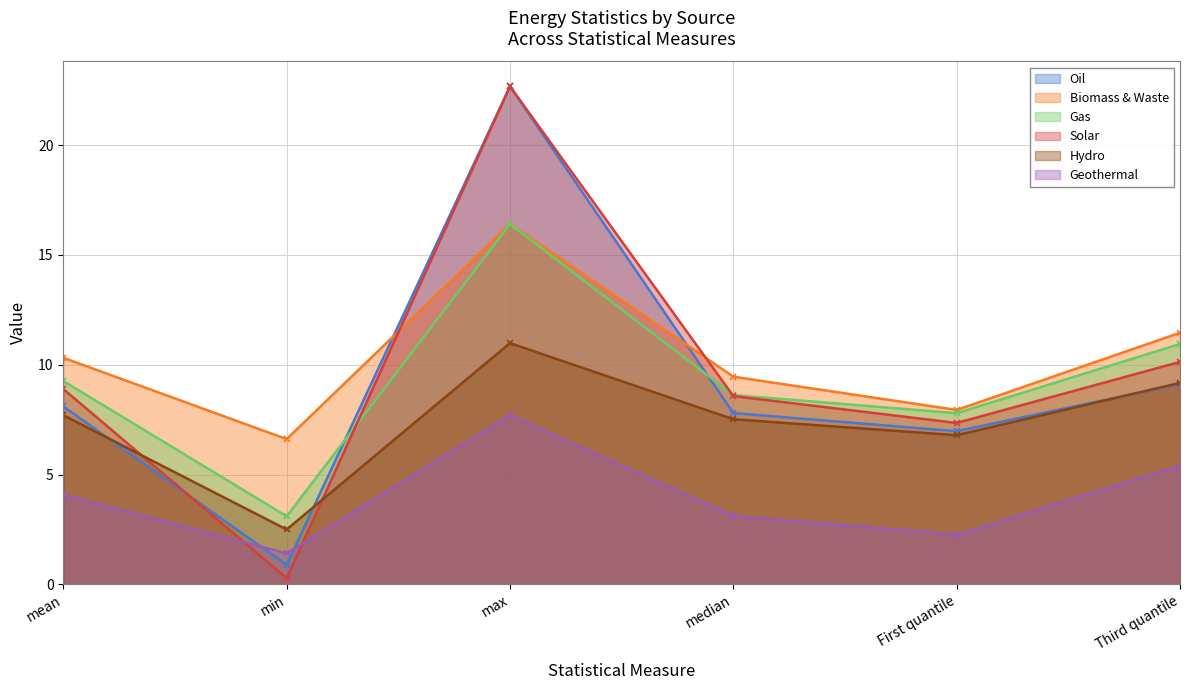

Count the number of categories in the chart.

6